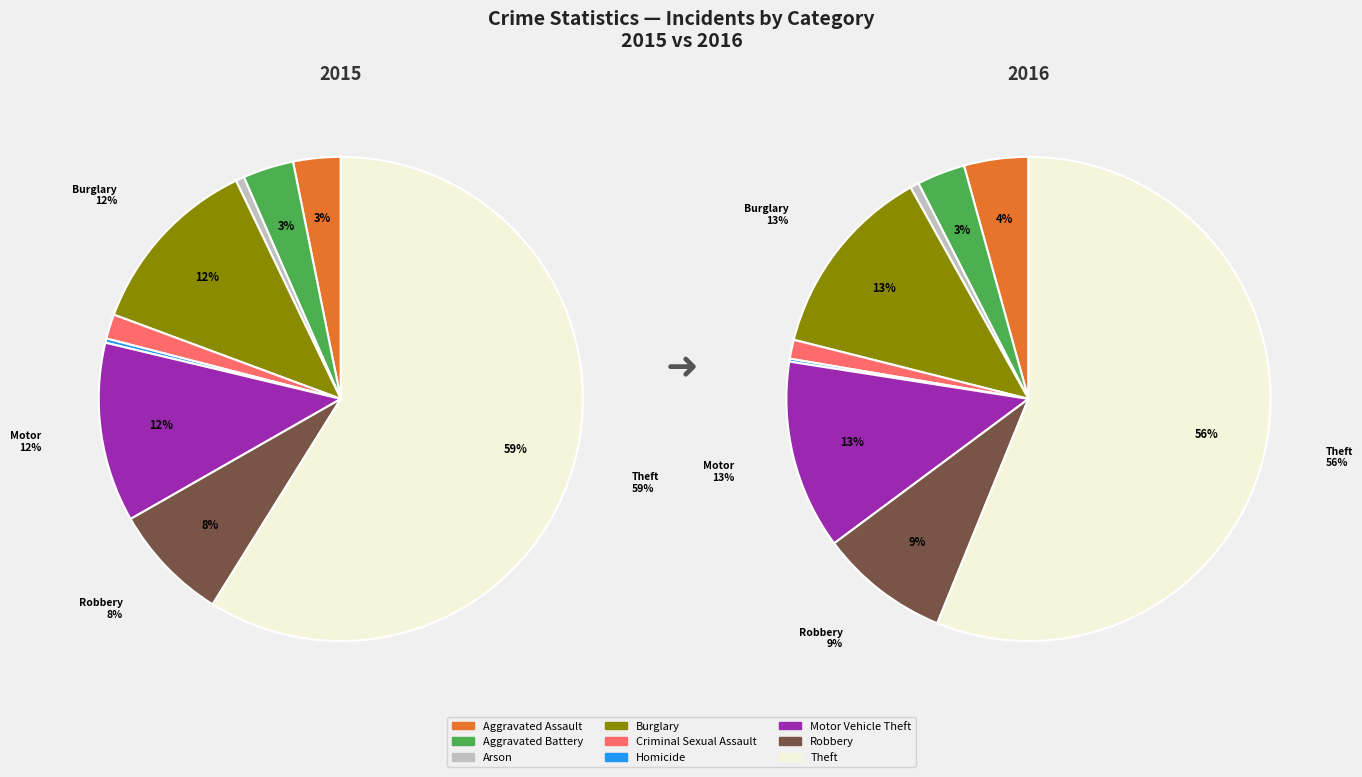

True or false: Theft accounts for 56% of the total.

True